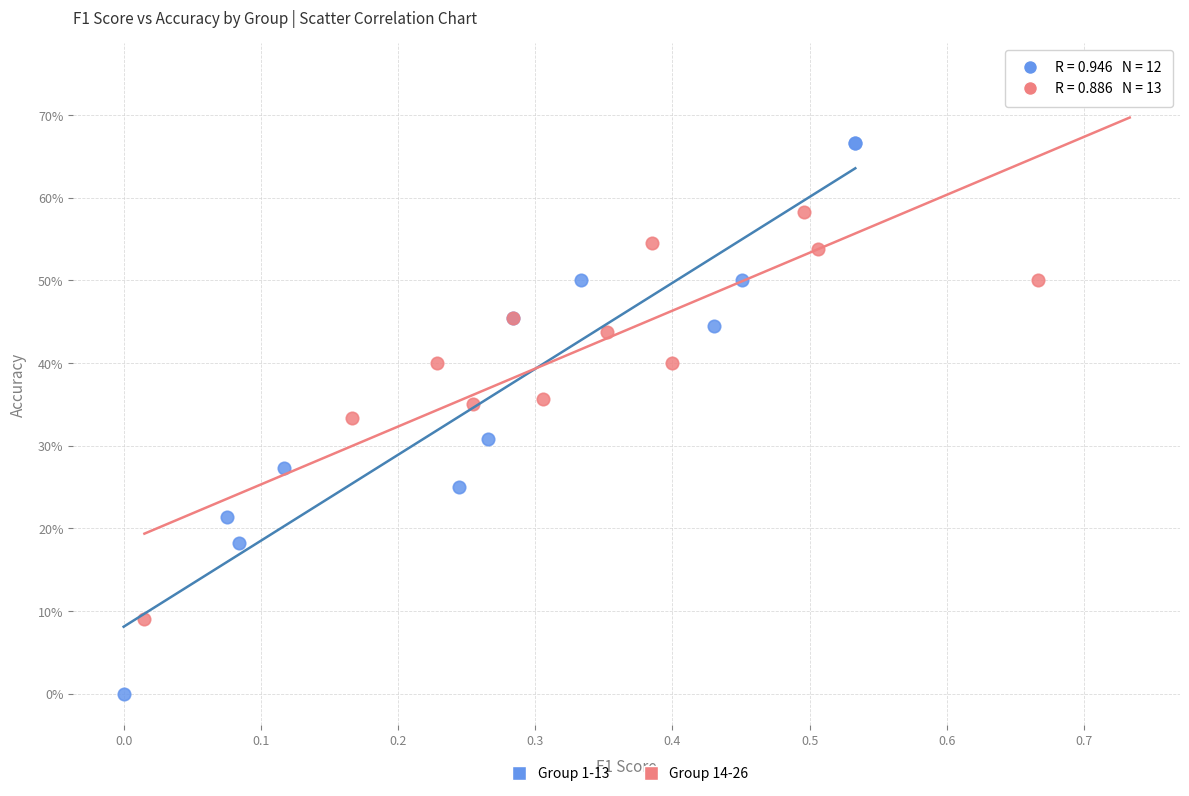

What are all the series names shown in the legend?

Group 1-13, Group 14-26